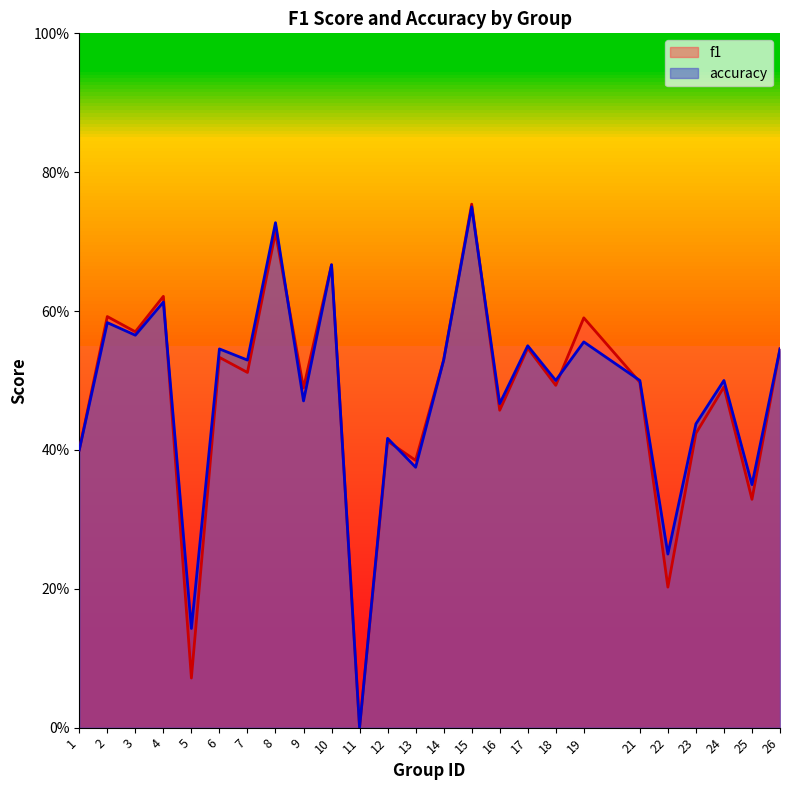

How many values in f1 are above zero?

24